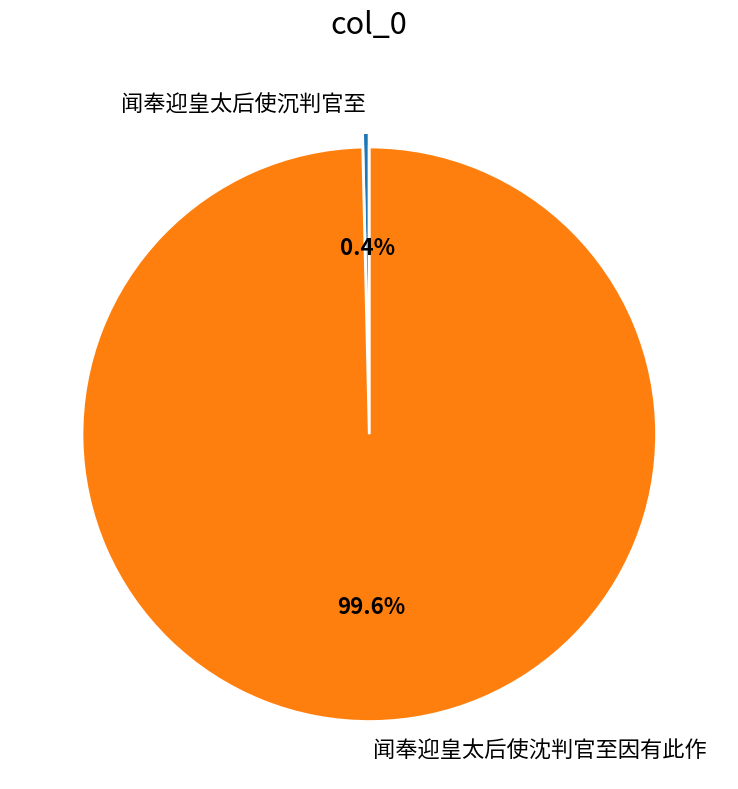

Is it true that 闻奉迎皇太后使沉判官至 is 0% of the pie?

True